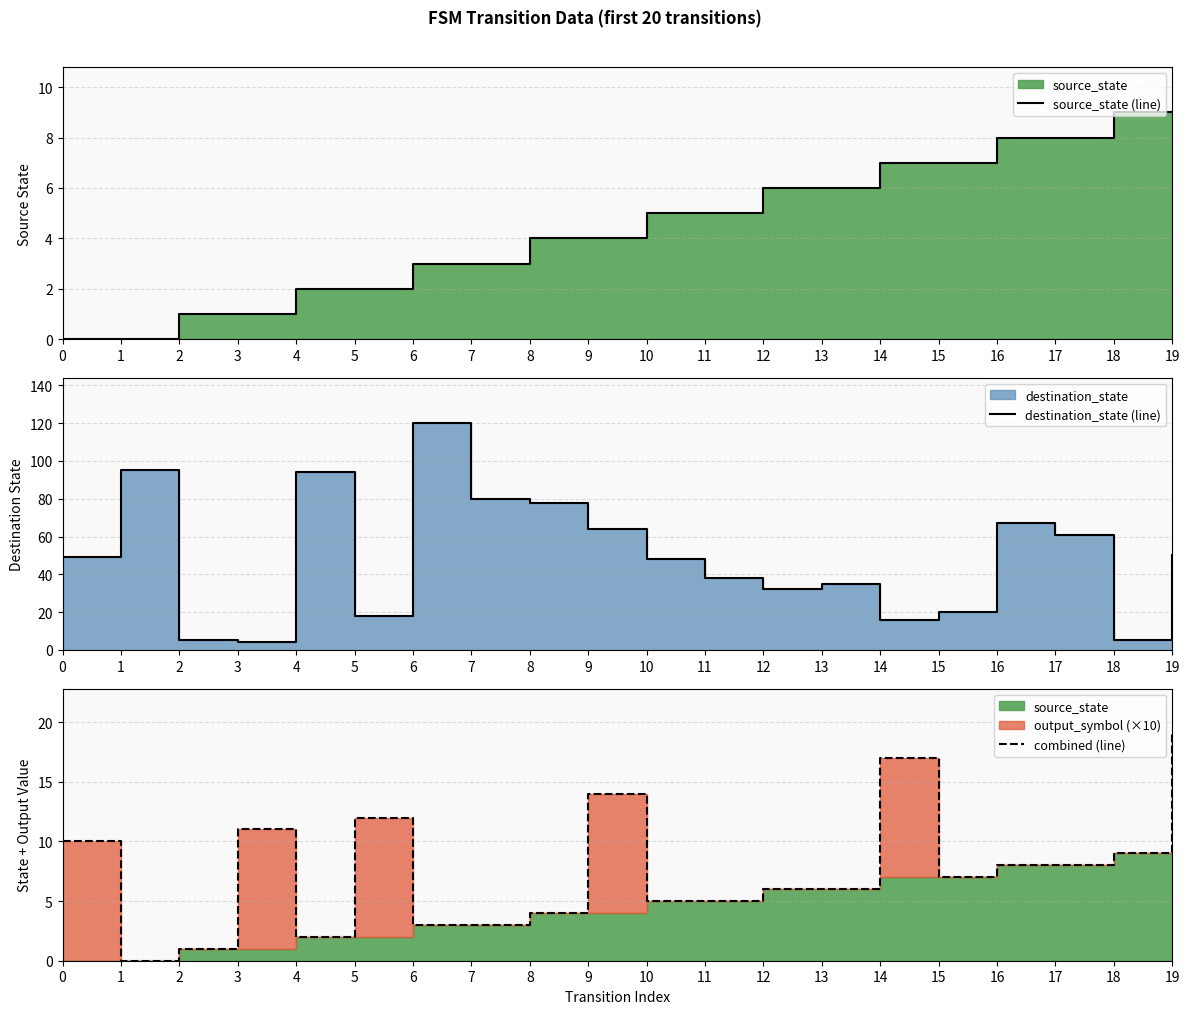

The destination_state (line) series shows 130 at 1. True or false?

False